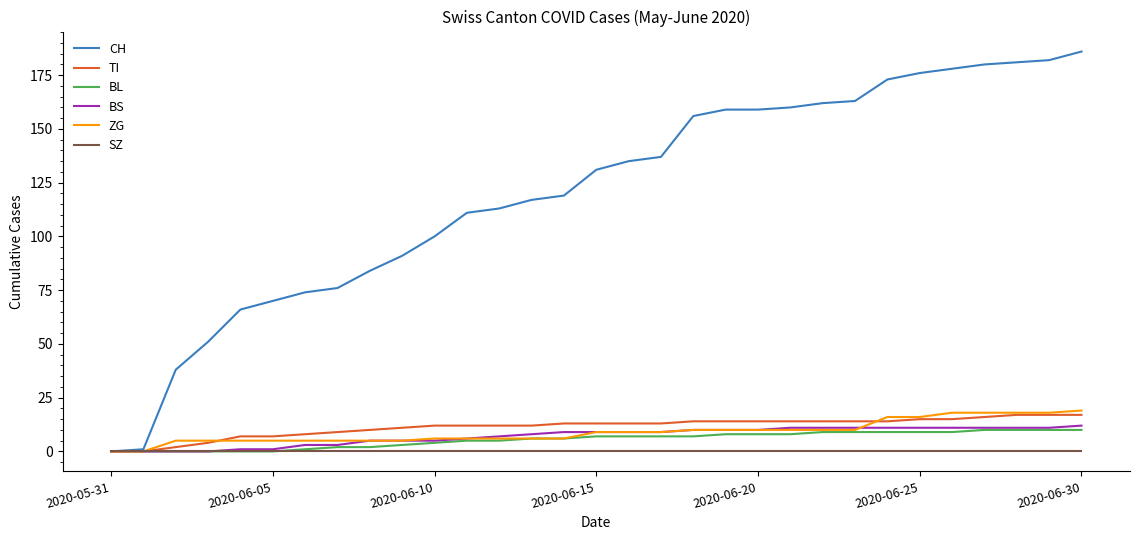

Which series has the widest spread of values?

CH